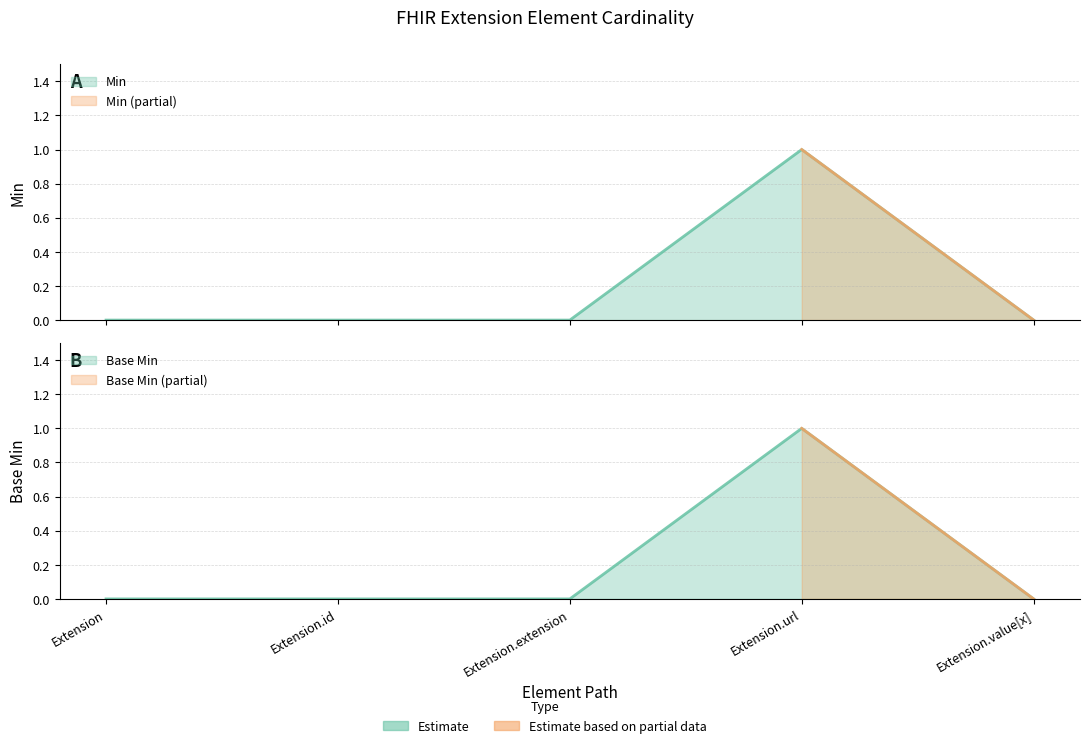

Does the chart display data point markers on the line(s)?

No